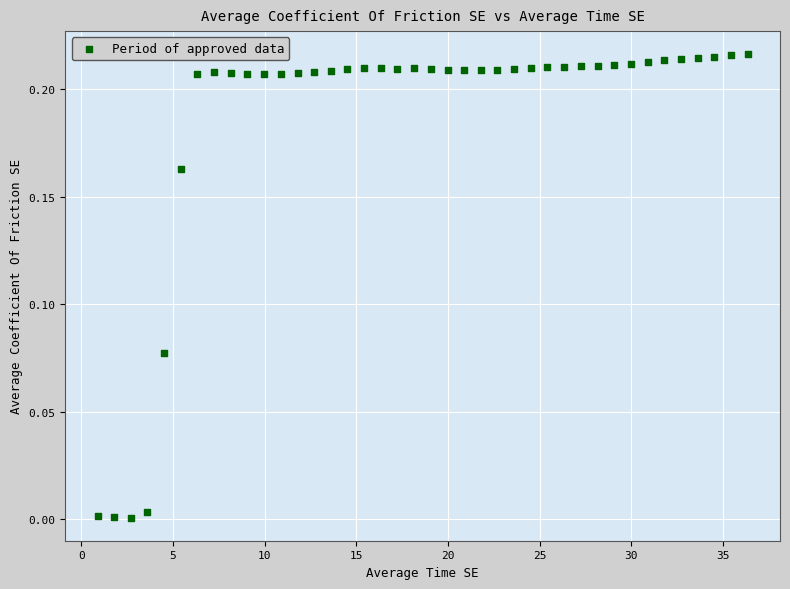

What is the range of X values (max minus min)?

35.5